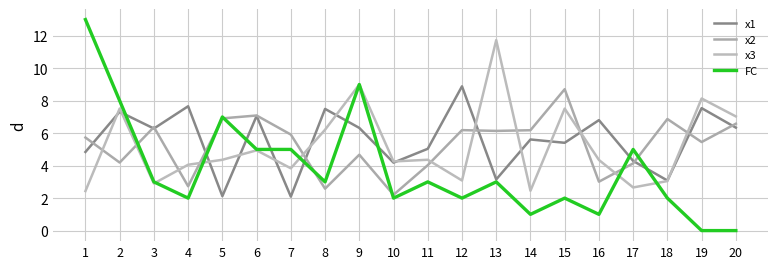

What is the sum of all x2 values?

105.7